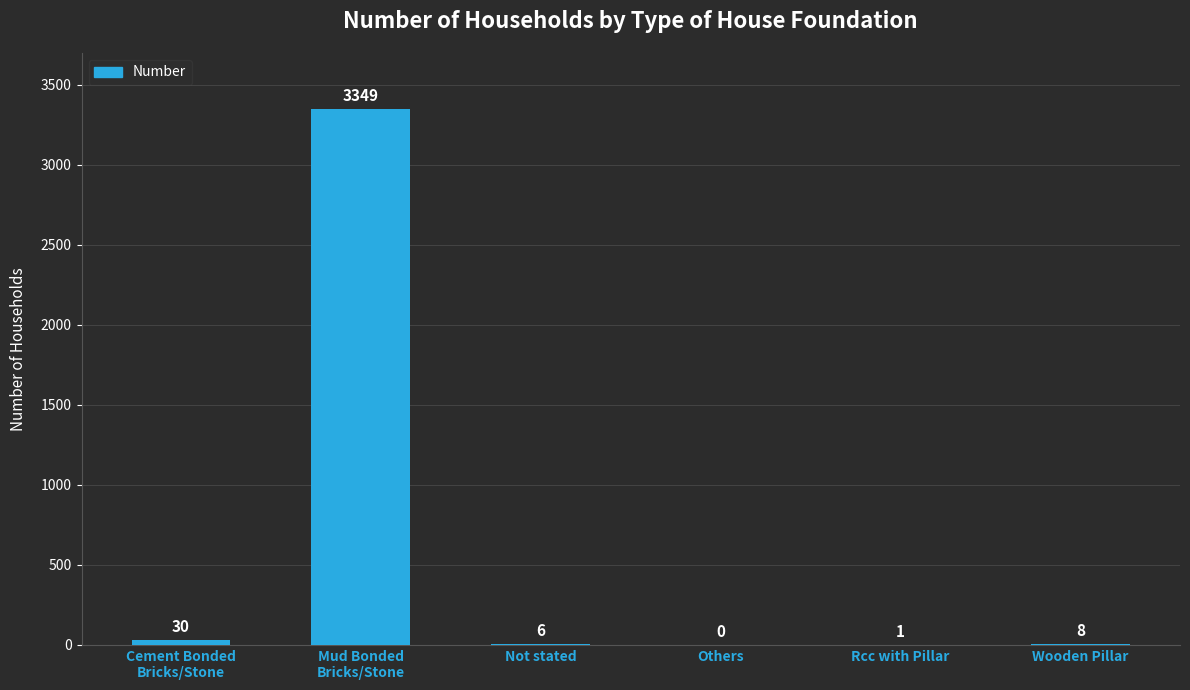

The chart shows a value of 4718 at Mud Bonded
Bricks/Stone. True or false?

False